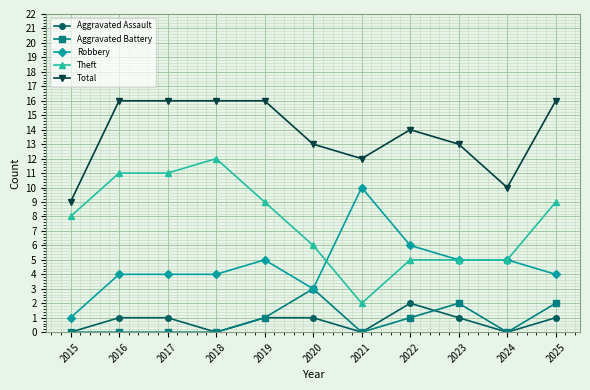

Reading left to right, extract all data points from this chart.

Aggravated Assault: 0	1	1	0	1	1	0	2	1	0	1
Aggravated Battery: 0	0	0	0	1	3	0	1	2	0	2
Robbery: 1	4	4	4	5	3	10	6	5	5	4
Theft: 8	11	11	12	9	6	2	5	5	5	9
Total: 9	16	16	16	16	13	12	14	13	10	16